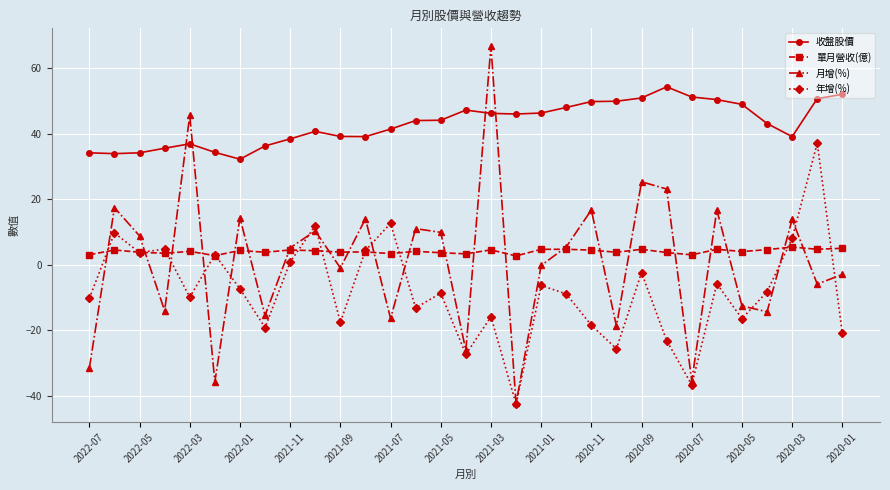

Which series has the largest total across all categories?

收盤股價